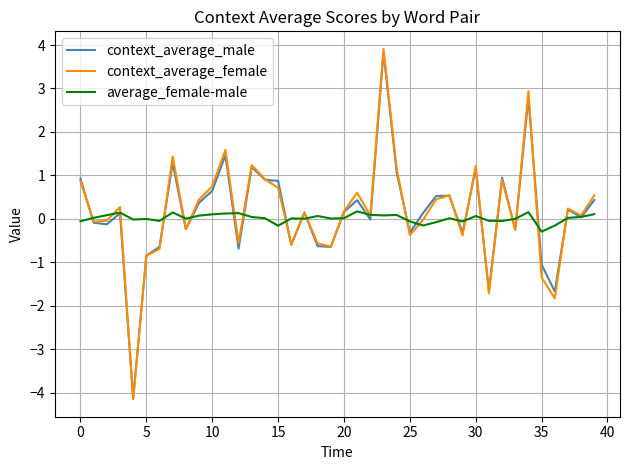

Which series has the largest range (max minus min)?

context_average_female